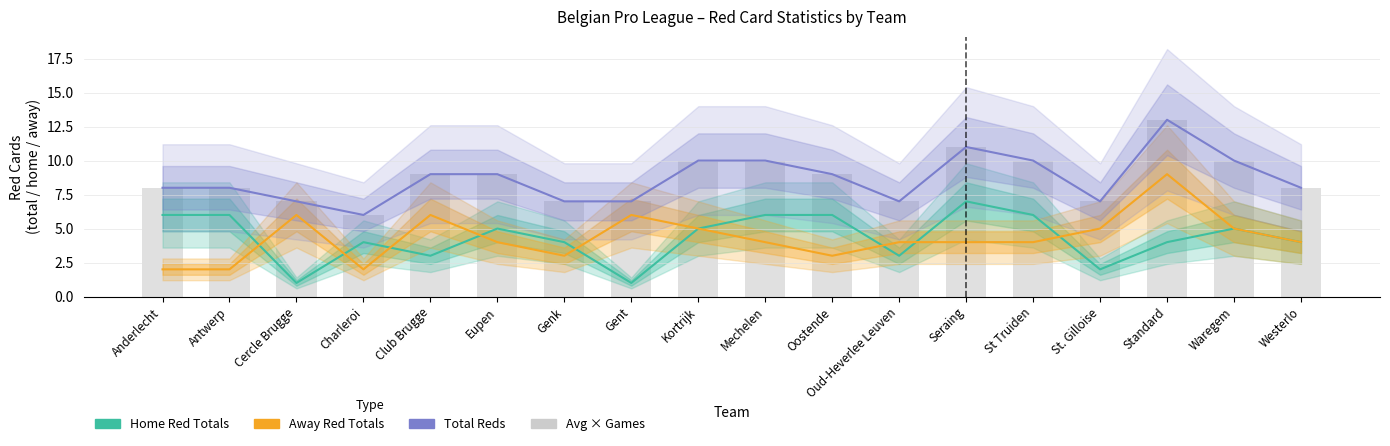

What is the value of the Total Reds bar at the 16th from the left?

13.0